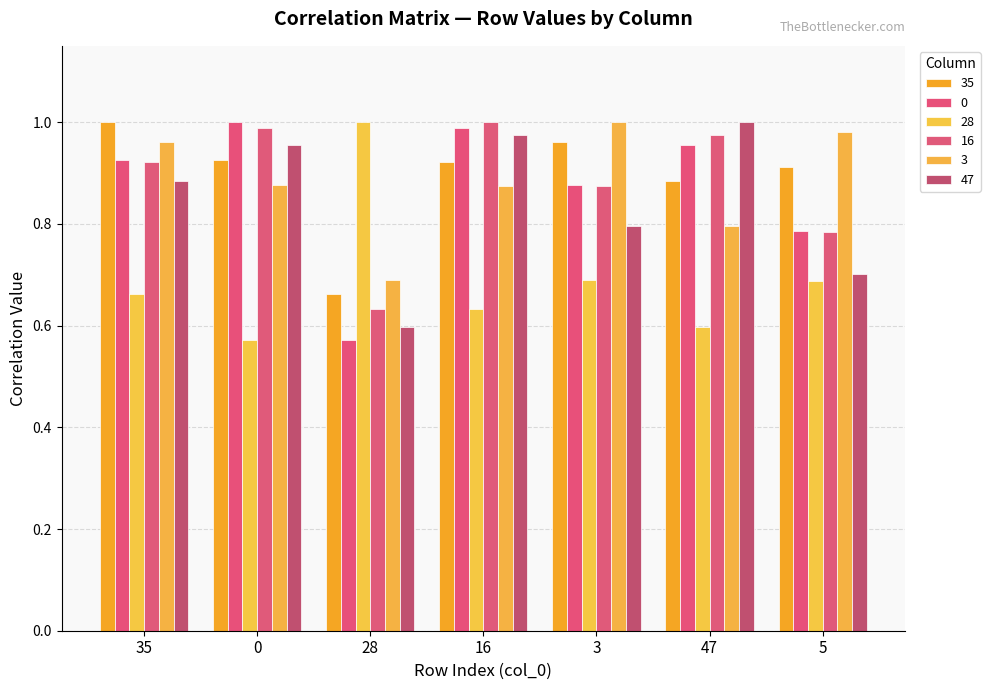

Reading left to right, list all the values displayed in this chart.

35: 1.0	0.9	0.7	0.9	1.0	0.9	0.9
0: 0.9	1.0	0.6	1.0	0.9	1.0	0.8
28: 0.7	0.6	1.0	0.6	0.7	0.6	0.7
16: 0.9	1.0	0.6	1.0	0.9	1.0	0.8
3: 1.0	0.9	0.7	0.9	1.0	0.8	1.0
47: 0.9	1.0	0.6	1.0	0.8	1.0	0.7